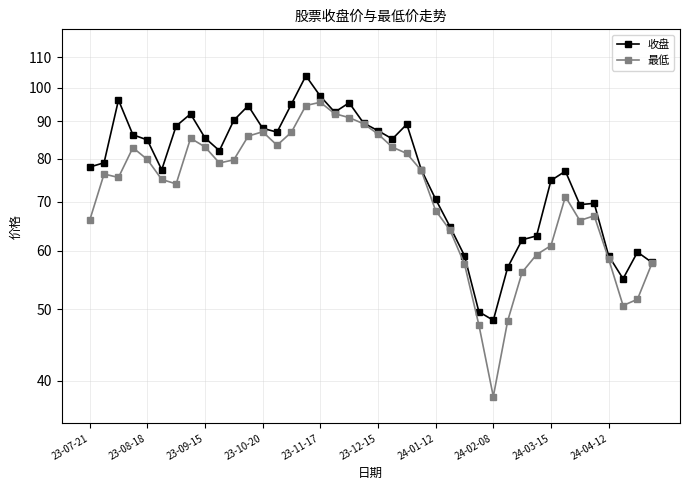

Rank the series by their maximum value, from lowest to highest.

最低, 收盘